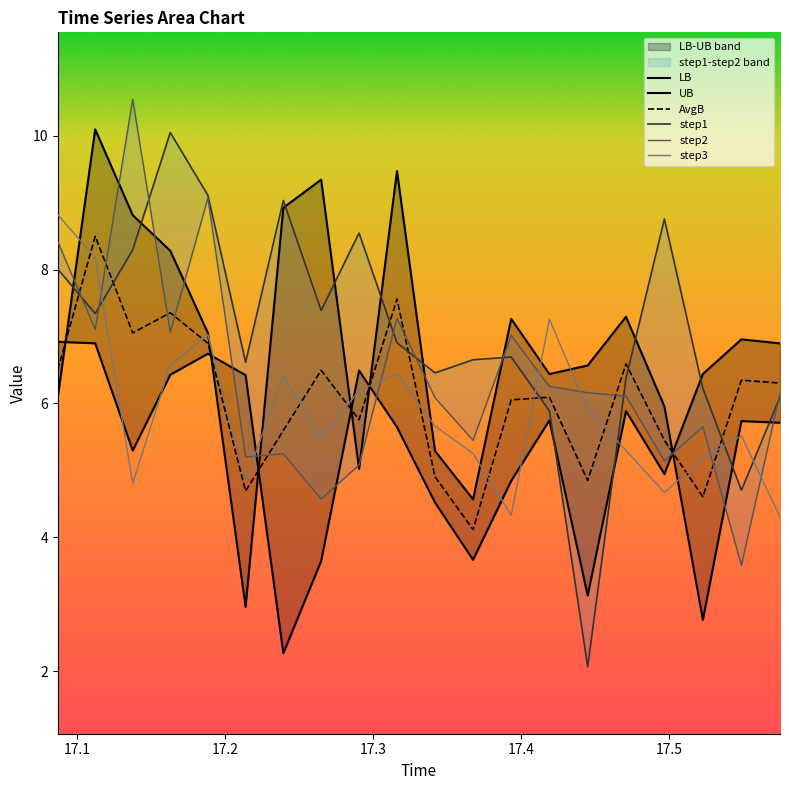

In step1, how many points are lower than both neighbors (excluding endpoints)?

6